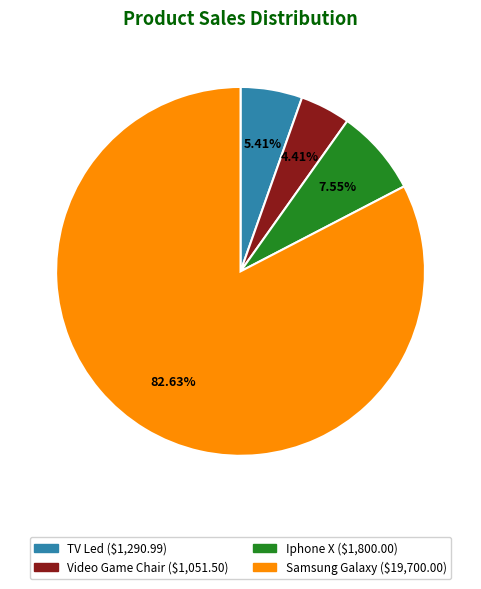

What is the largest slice in the pie chart?

Samsung Galaxy